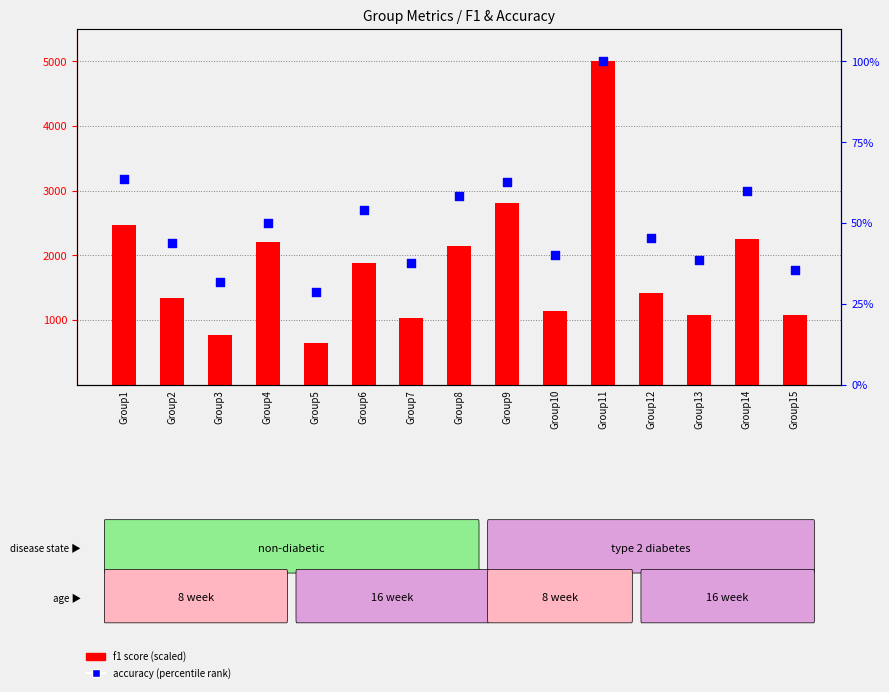

What is the total value across all series at Group15?

1109.5